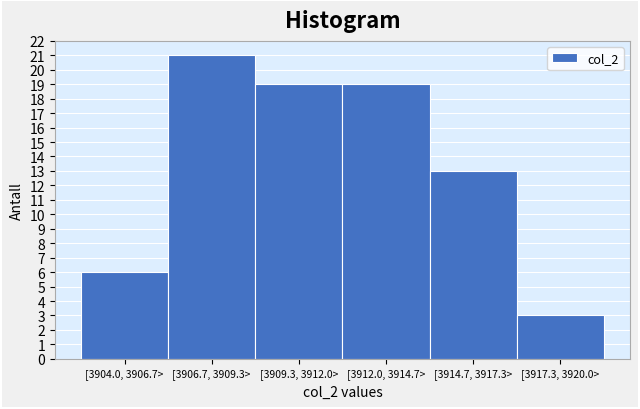

Reading right to left, what are all the values shown in this chart?

3	13	19	19	21	6